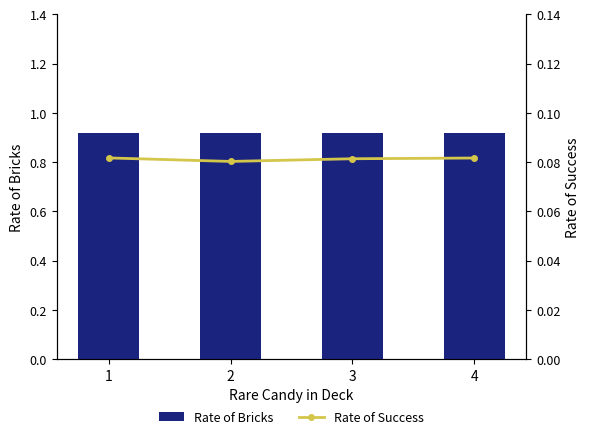

What is the sum of all Rate of Bricks values?

3.7